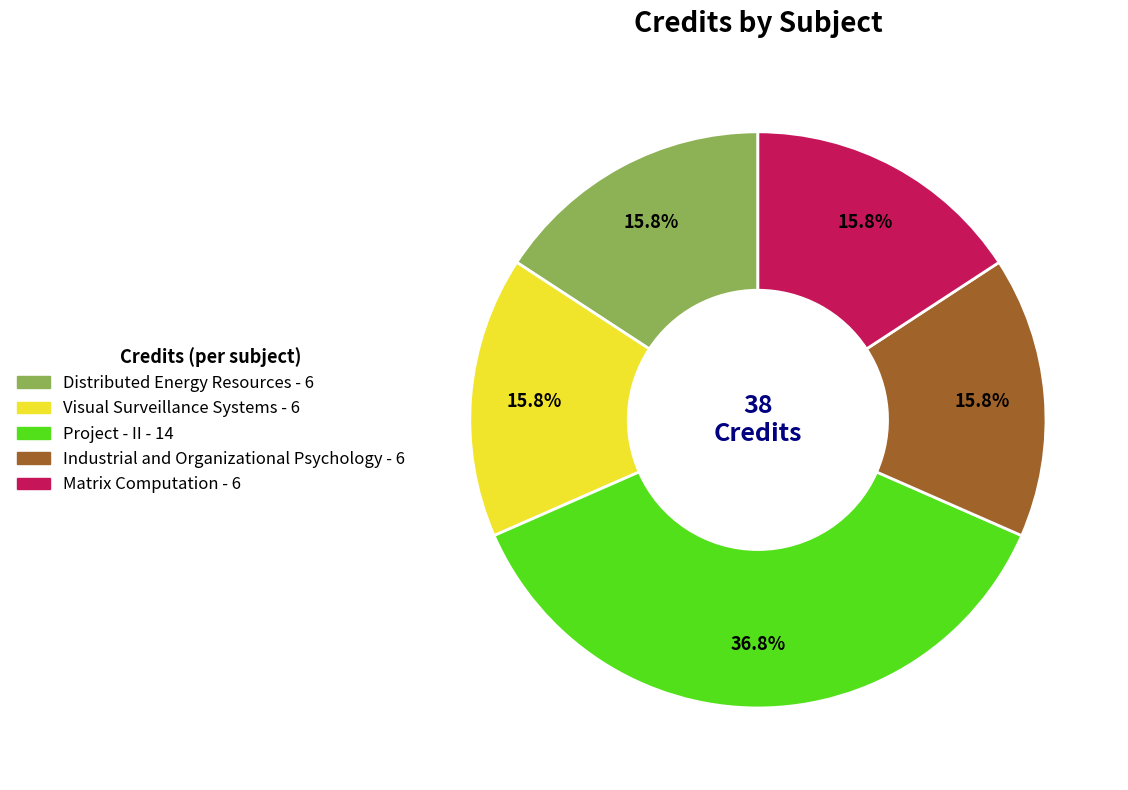

Which slice is the largest?

Project - II